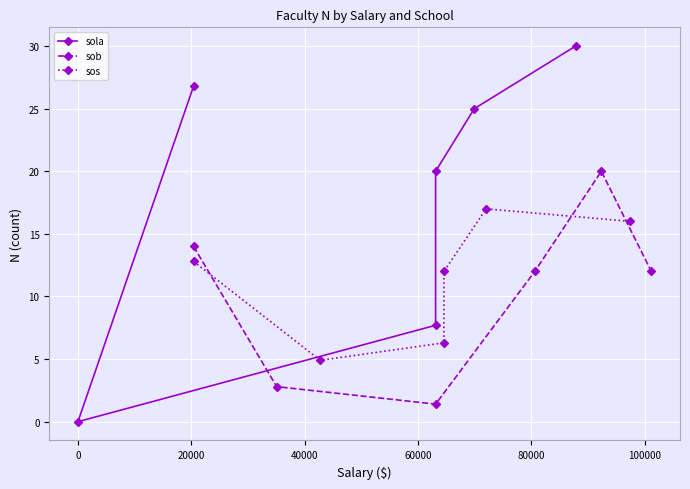

What is the sum of all sola values?

109.5